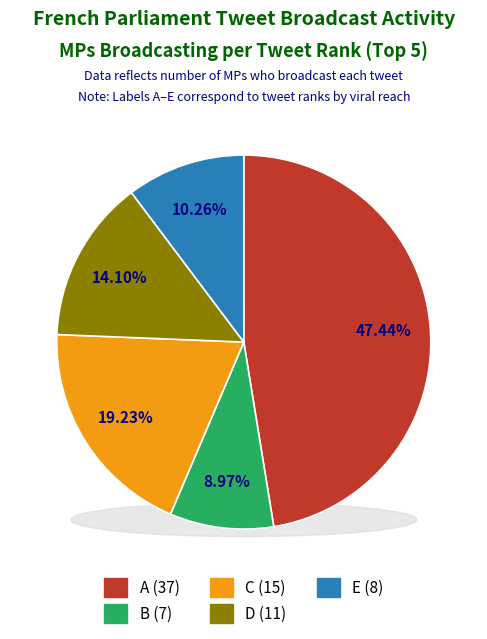

Rank the categories by value from highest to lowest.

A, C, D, E, B